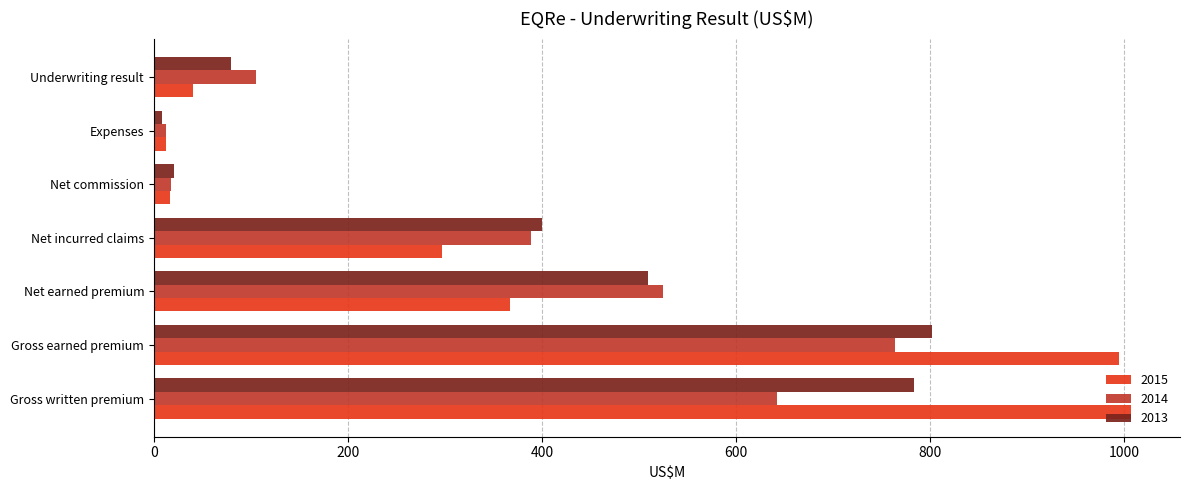

Read the 2015 value at Net earned premium.

367.0